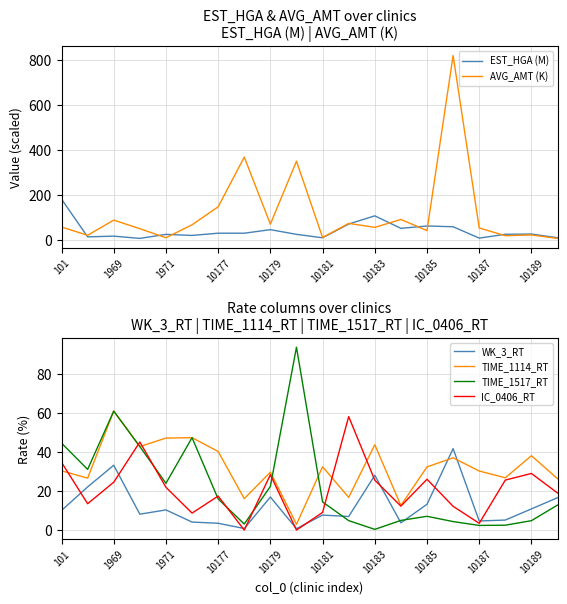

What is the sum of all IC_0406_RT values?

415.7